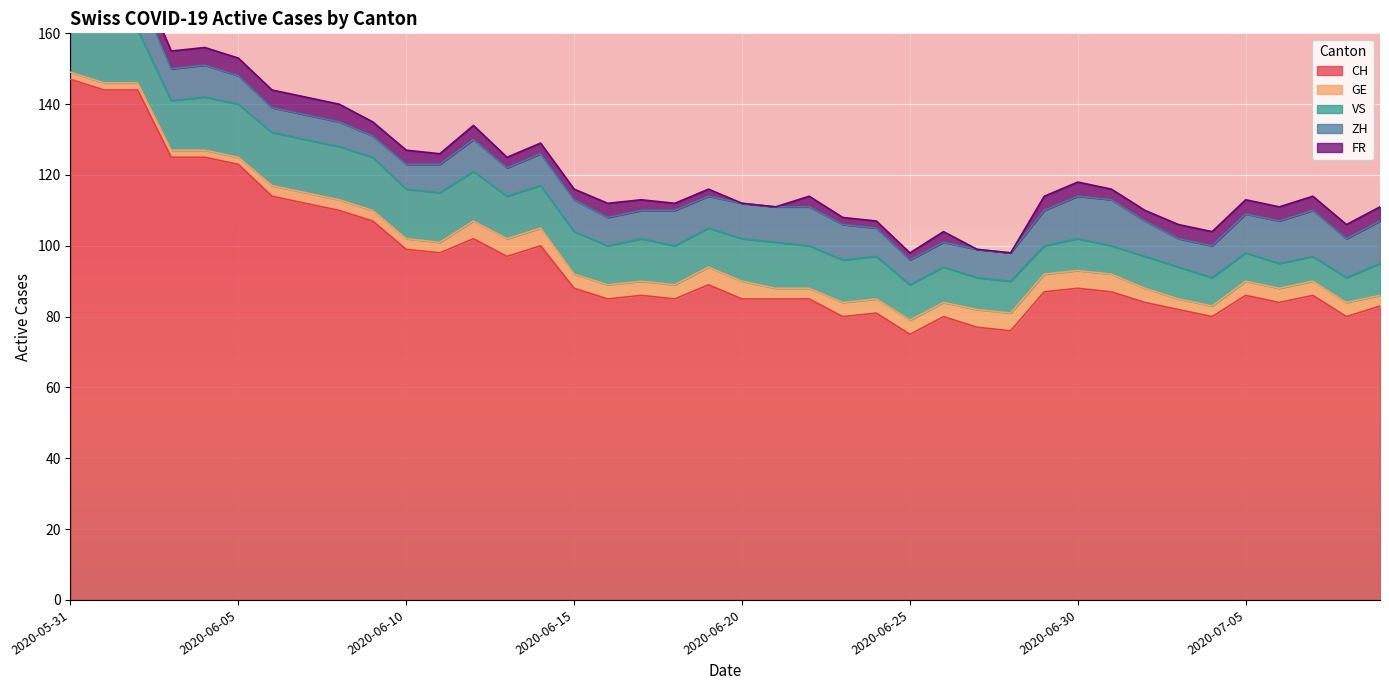

What are all the series names shown in the legend?

CH, GE, VS, ZH, FR